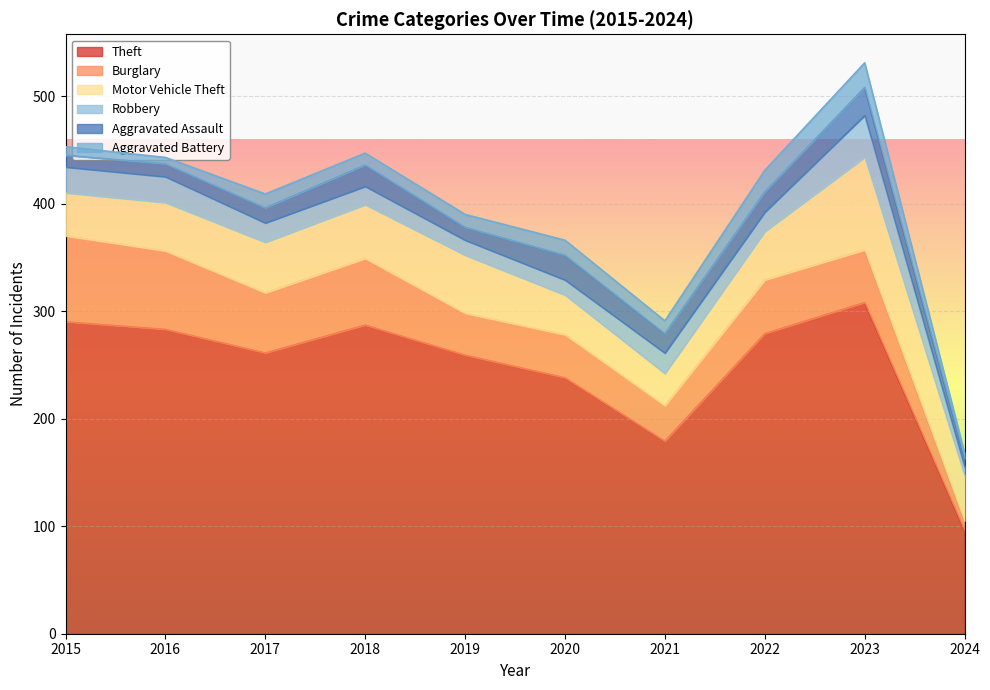

Reading left to right, extract all data points from this chart.

Theft: 290	283	261	287	259	238	179	279	308	96
Burglary: 80	73	56	62	39	40	33	50	49	9
Motor Vehicle Theft: 40	45	47	50	54	37	30	45	86	42
Robbery: 24	24	18	17	14	14	19	18	39	8
Aggravated Assault: 11	12	14	20	12	23	18	19	26	8
Aggravated Battery: 8	6	13	11	12	14	12	20	23	5